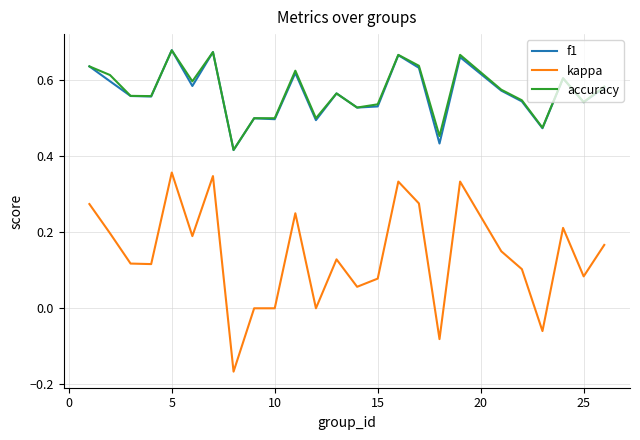

True or false: kappa has more than 0 interior local peaks.

True